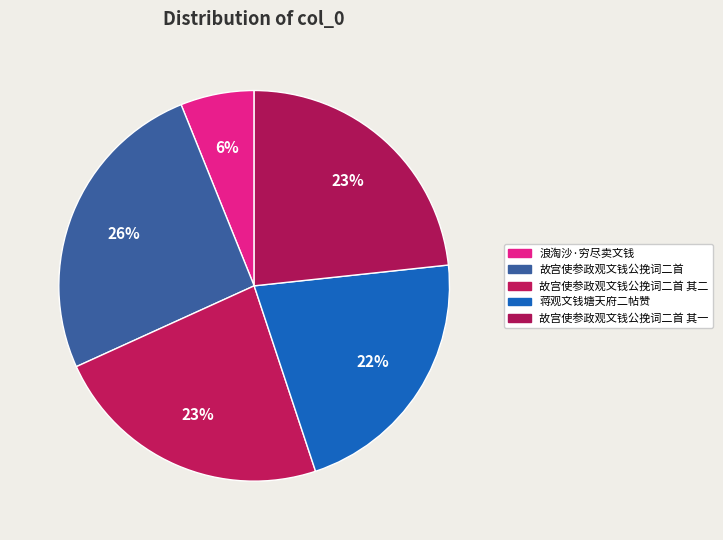

To the nearest percent, what portion does 故宫使参政观文钱公挽词二首 represent?

26%